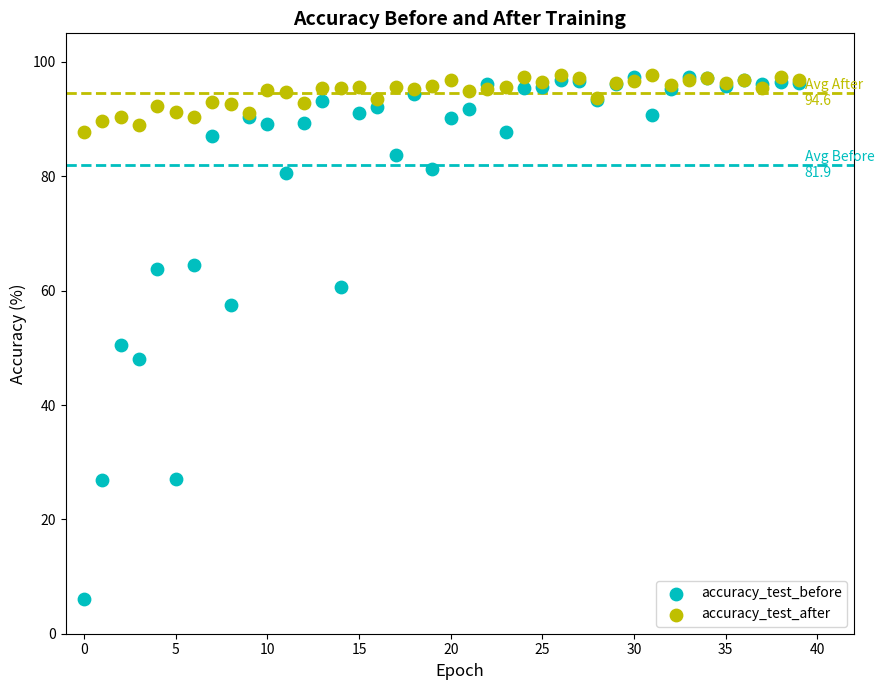

What are all the series names shown in the legend?

accuracy_test_before, accuracy_test_after